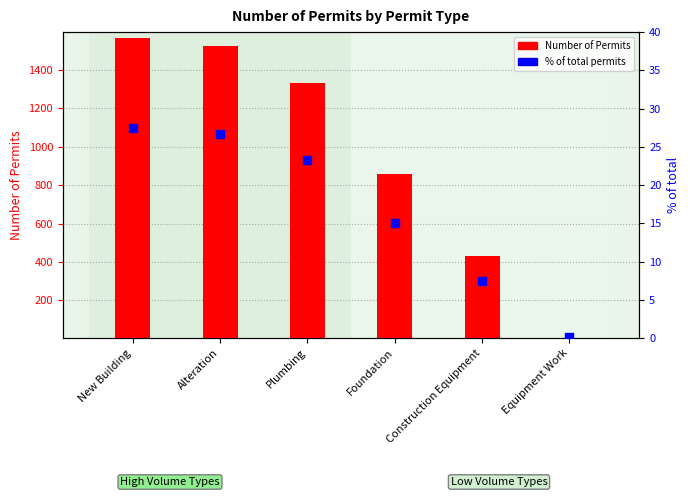

Which series has the largest total across all categories?

Number of Permits